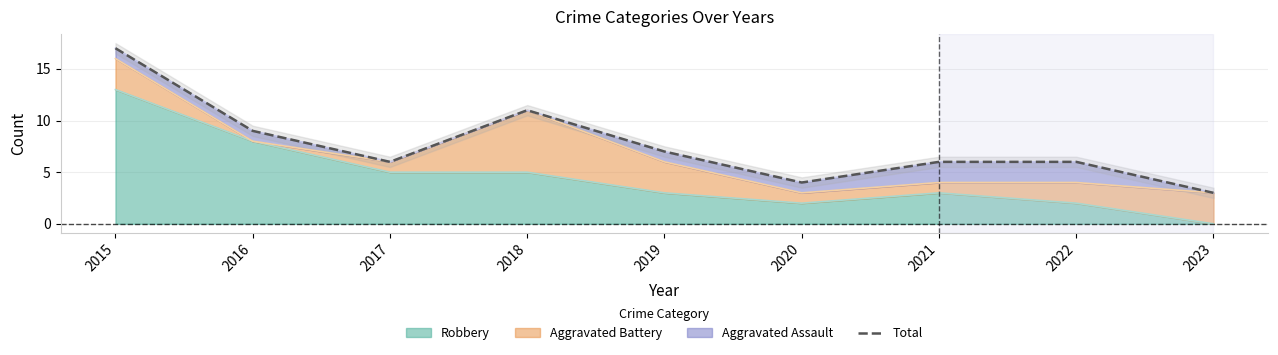

Where is the data nearest to the value 10?

2016